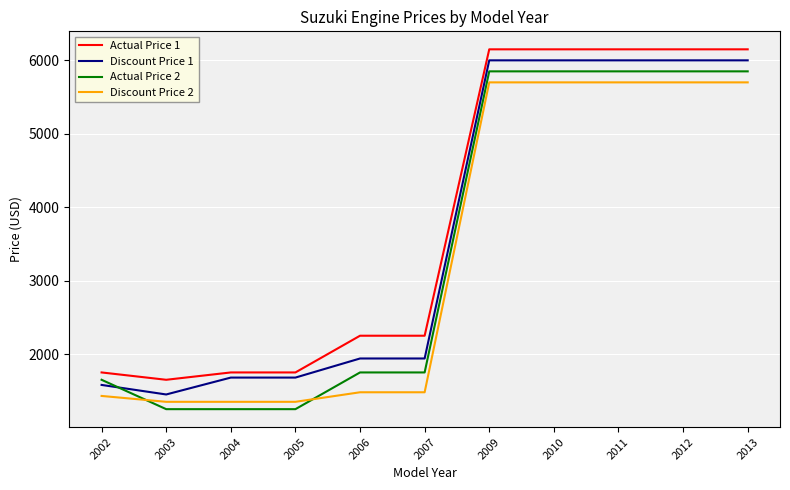

List the series in order of their peak value, highest first.

Actual Price 1, Discount Price 1, Actual Price 2, Discount Price 2